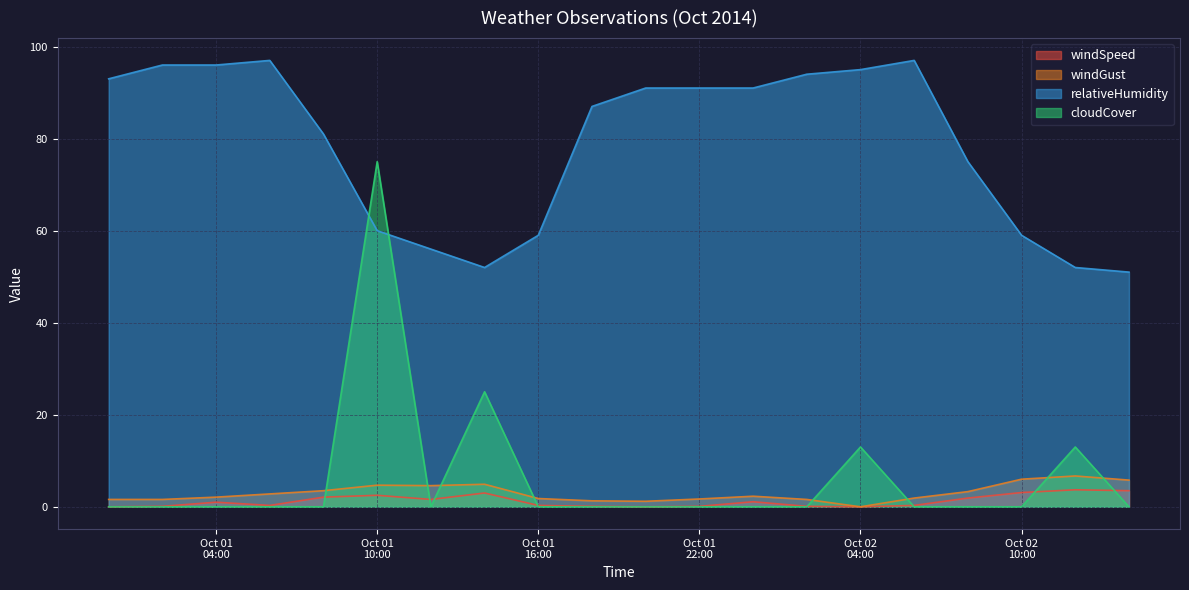

What is the highest value of the relativeHumidity series?

97.0